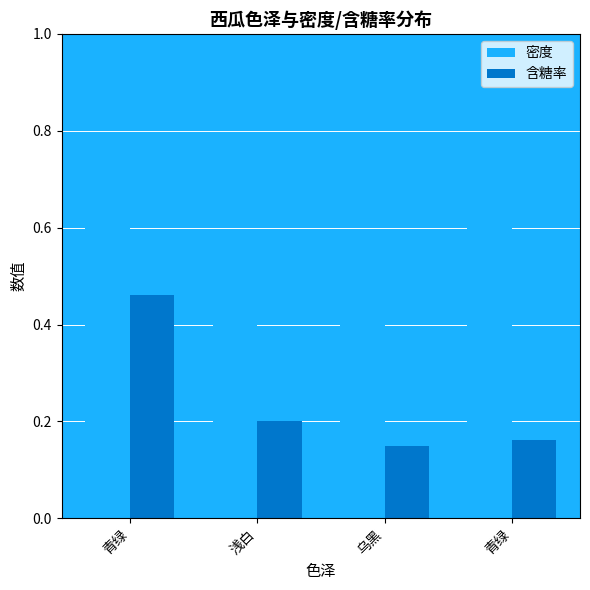

What is the minimum value for 含糖率?

0.1